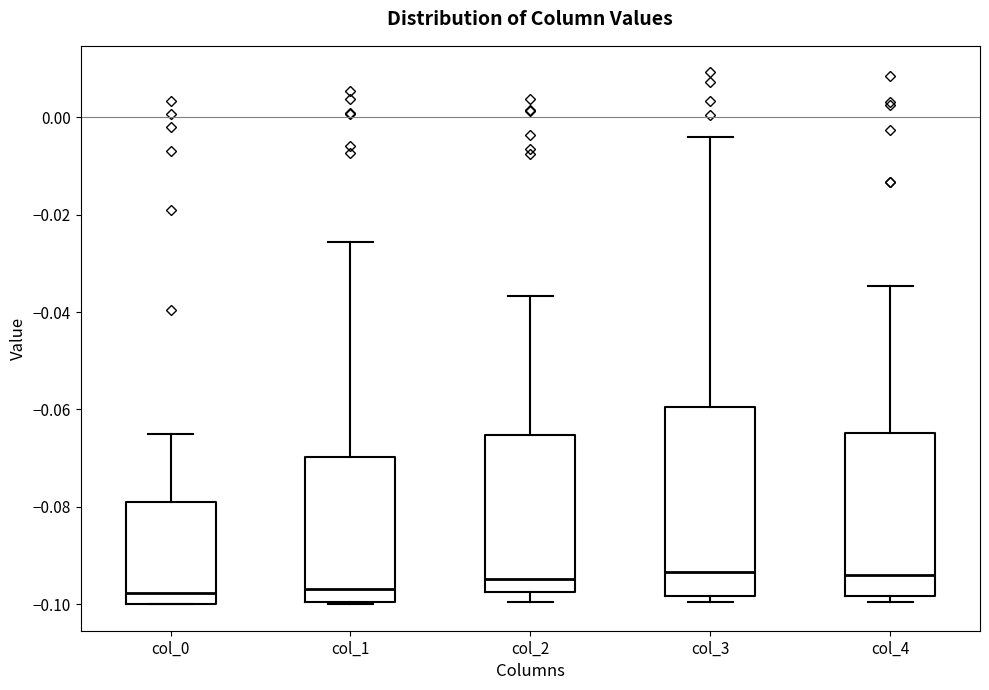

Which box is the tallest, from its lower edge to its upper edge?

col_3